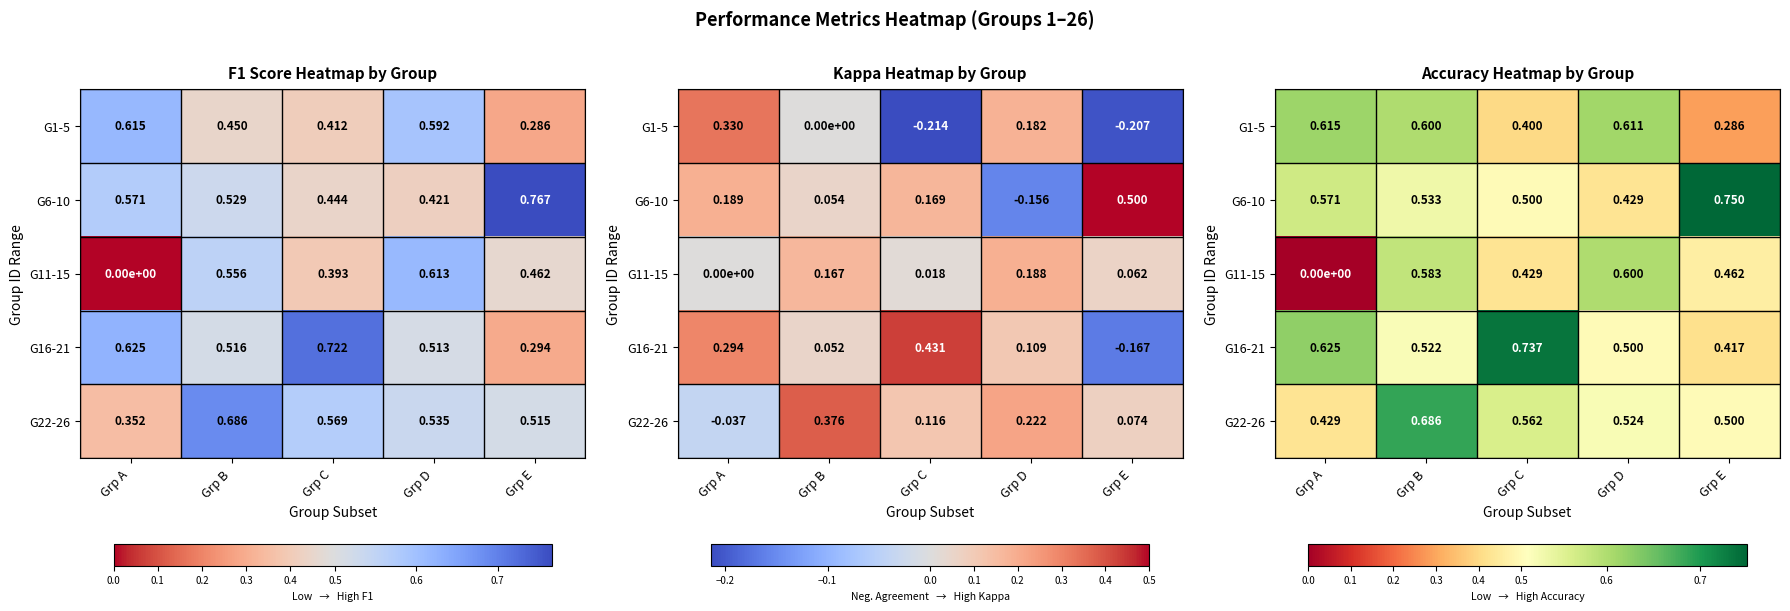

At which label is G22-26 closest to 0?

Grp A